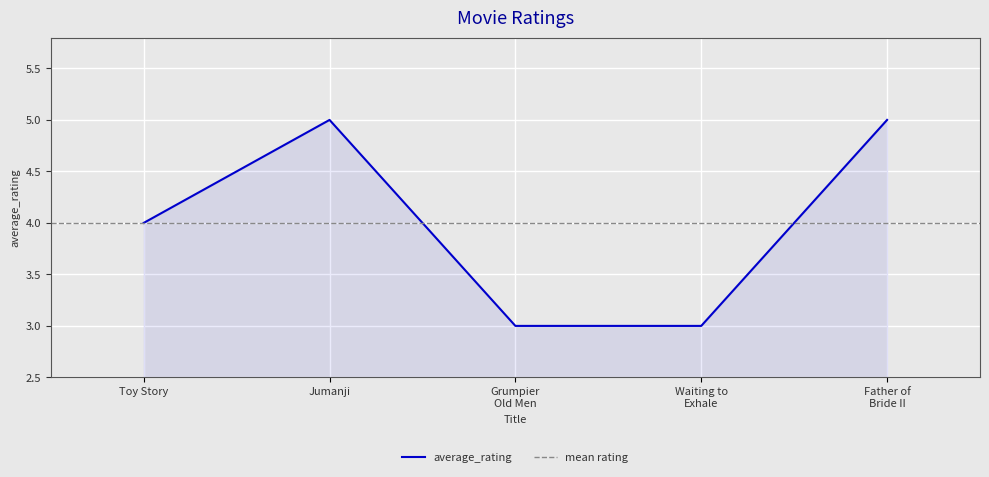

Read the average_rating value at Toy Story.

4